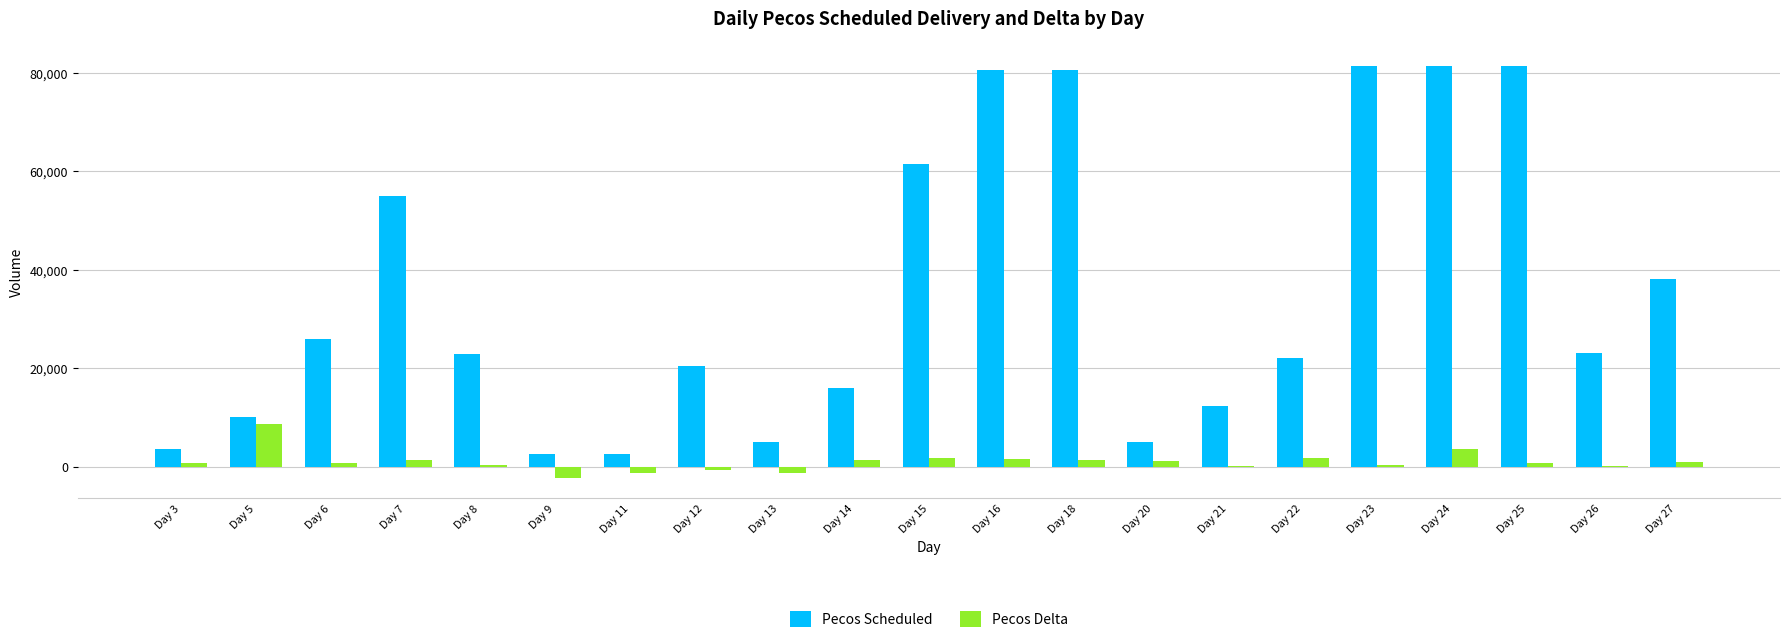

The value of Pecos Scheduled at Day 27 is 38000. True or false?

True